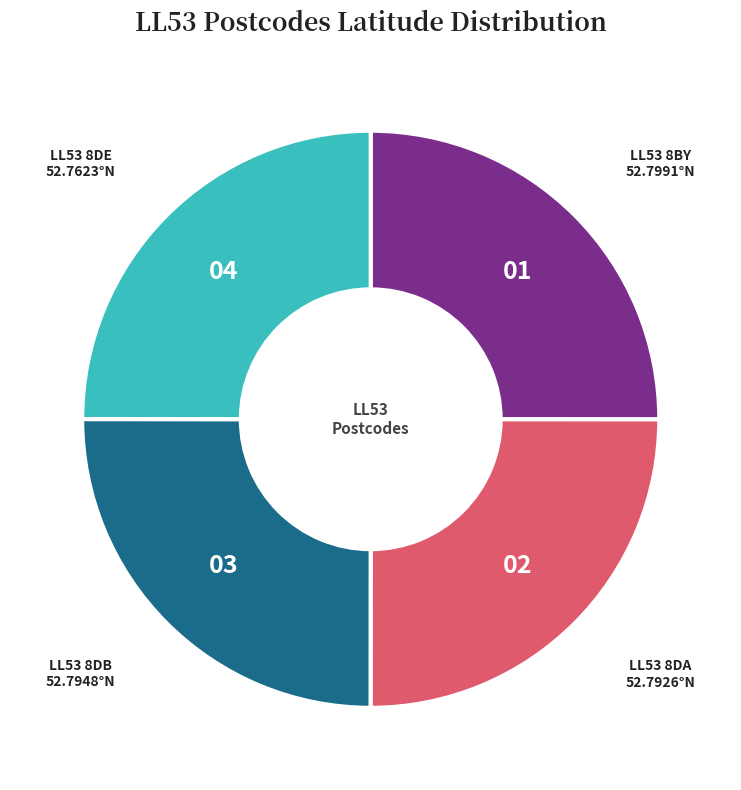

Count the number of slices in the pie.

4